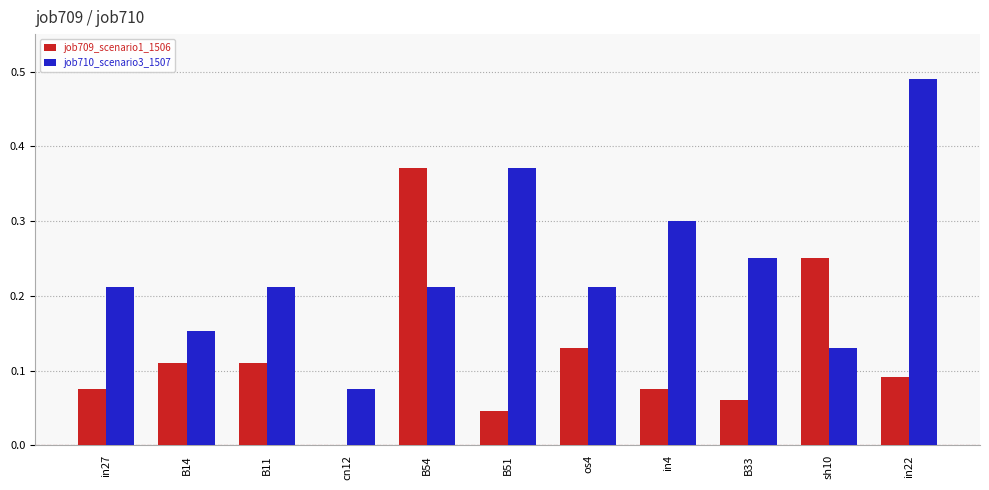

Is it true that job709_scenario1_1506 equals 0.1 at B51?

False